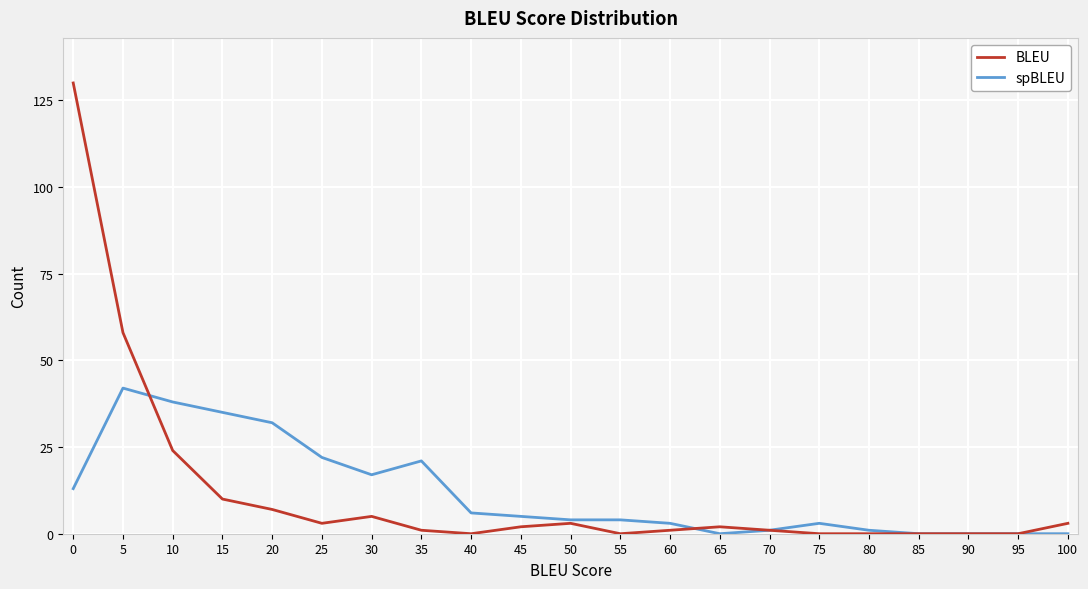

At which category does spBLEU reach its first local valley?

30